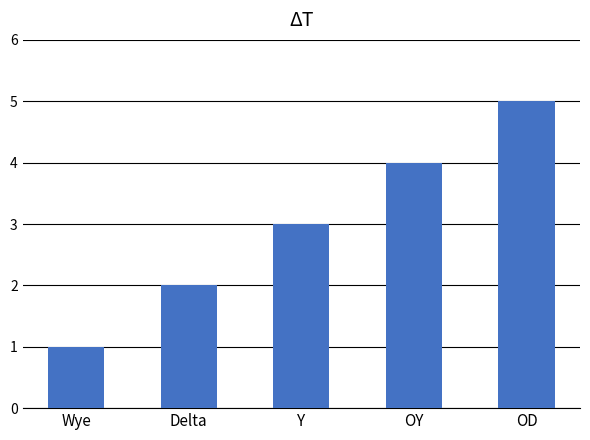

What is the value of the 1st bar from the left?

1